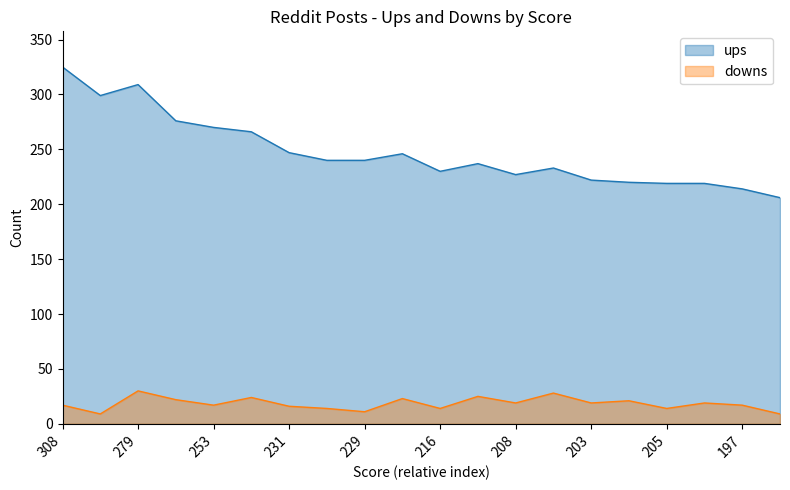

The value of downs at 290 is 12. True or false?

False